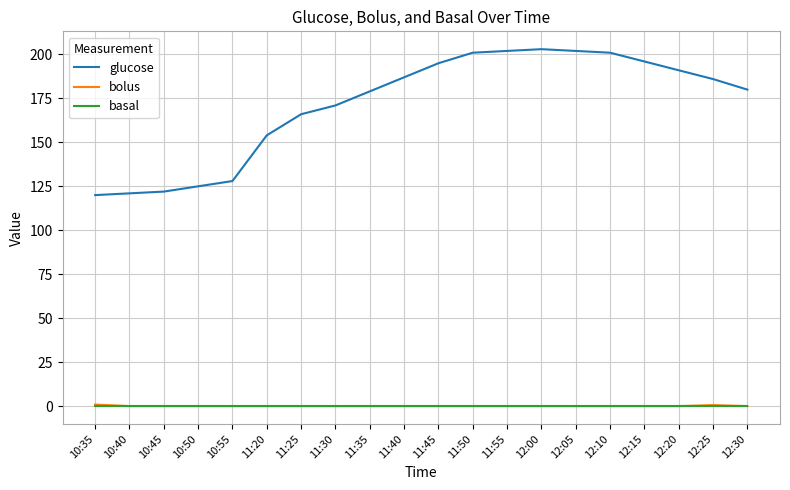

What is the highest value of the glucose series?

203.0